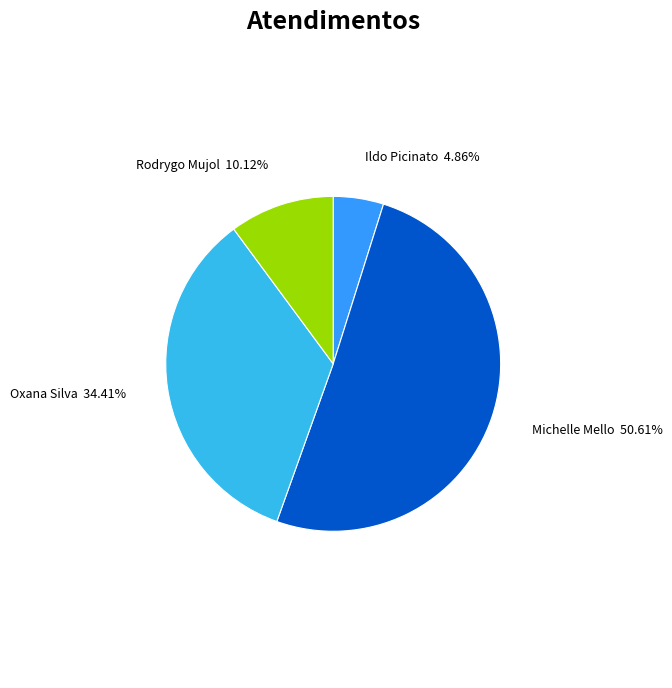

Count the number of slices in the pie.

4